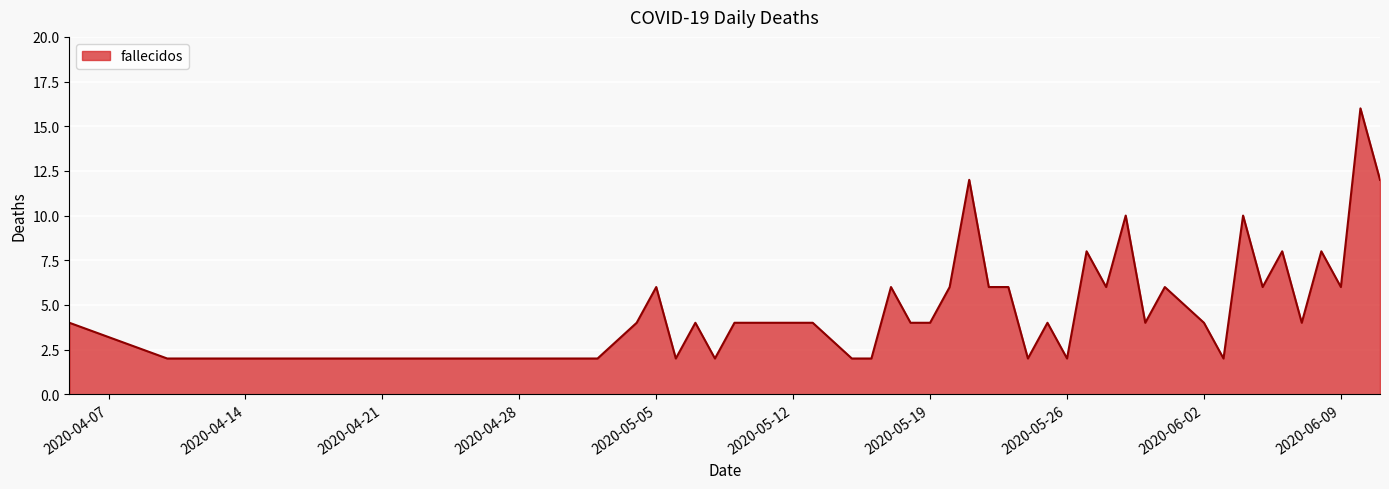

What is the difference between the maximum and minimum values?

14